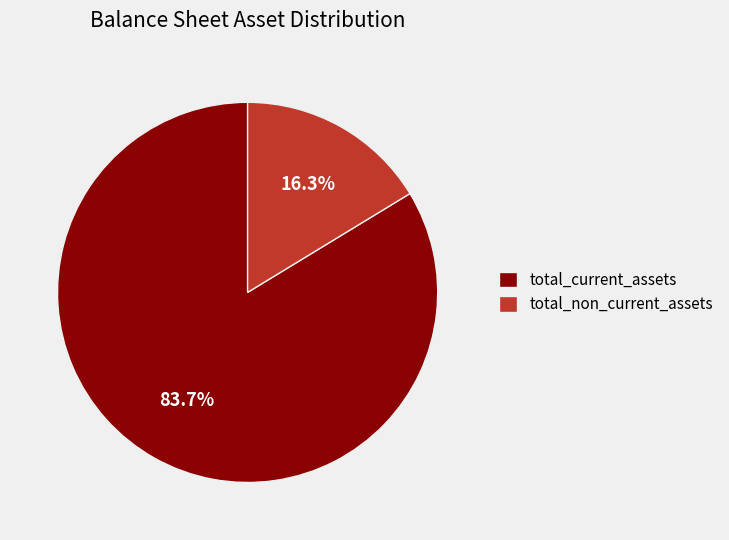

To the nearest percent, what is the average slice percentage?

50%